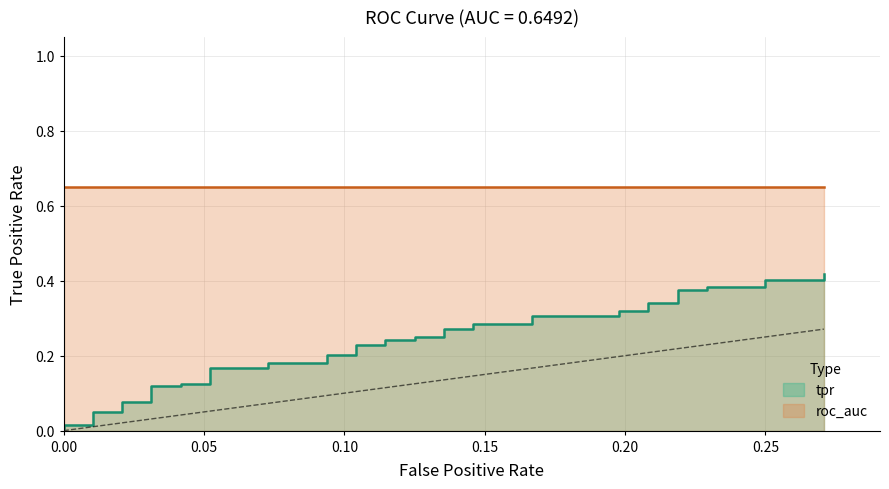

Does the chart display data point markers on the line(s)?

No